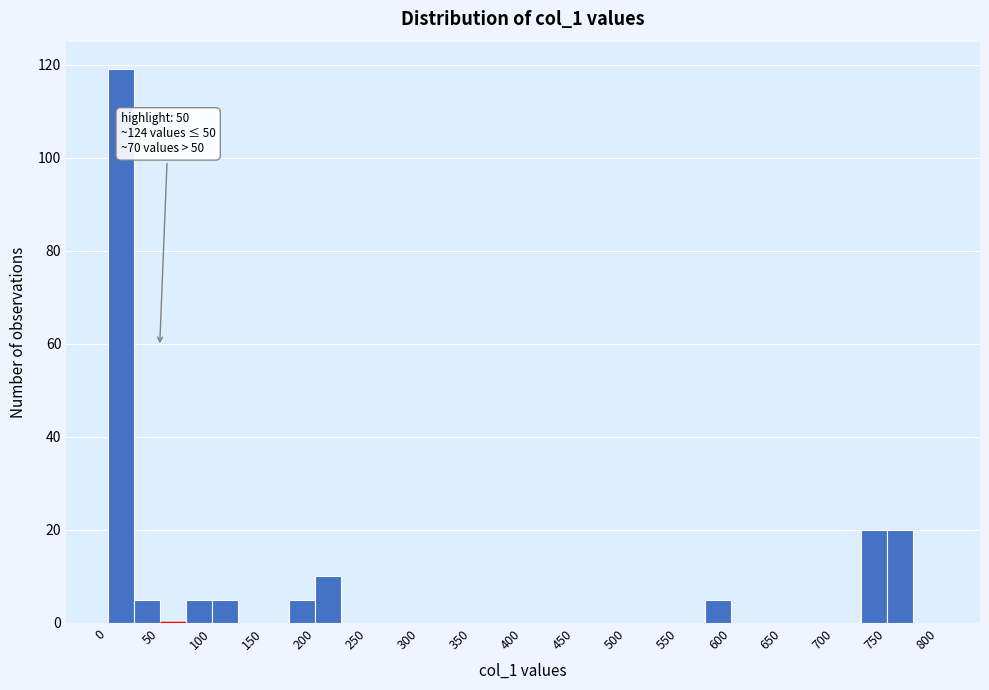

Over which range of the x-axis is the bar tallest?

0 to 25